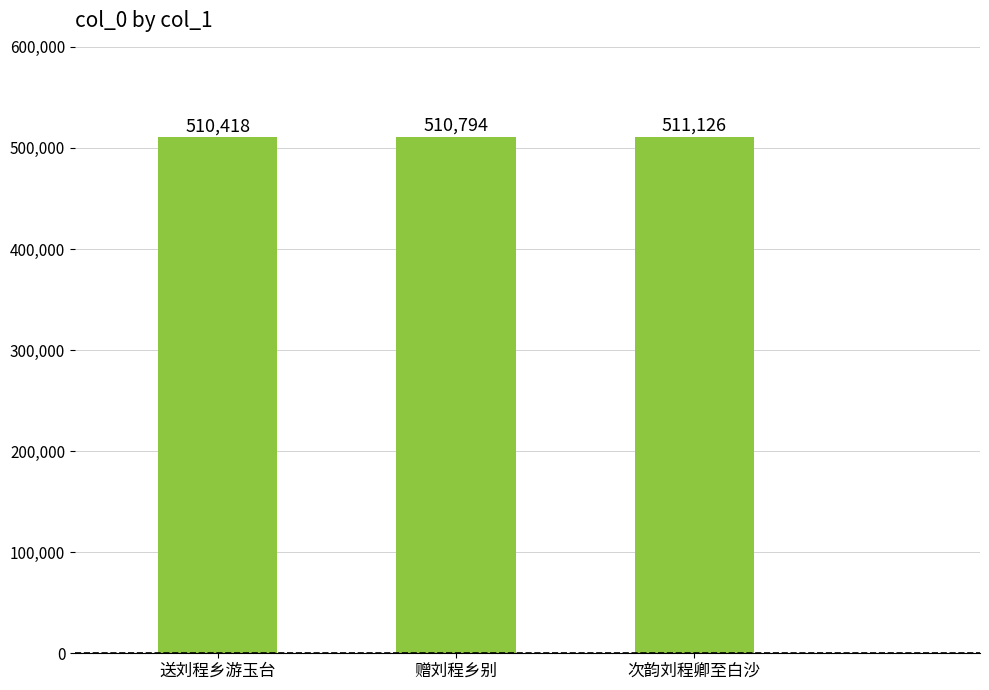

The value at 赠刘程乡别 is 510794. True or false?

True